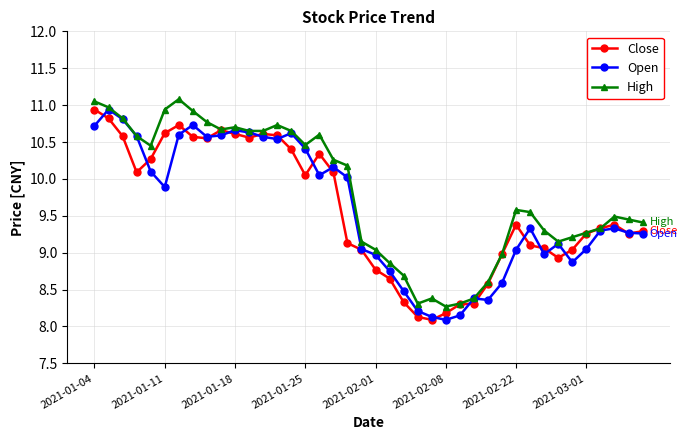

How many data points in High are less than 9?

9